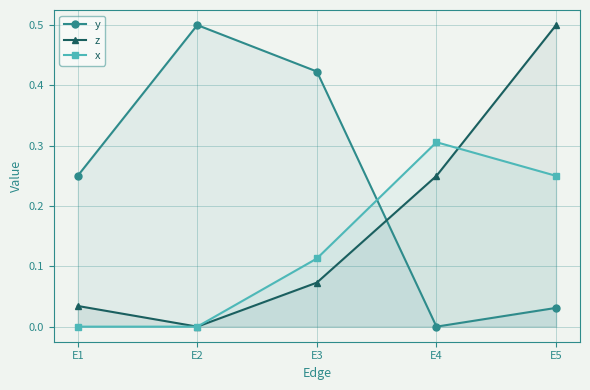

How many lines are shown in the chart?

3